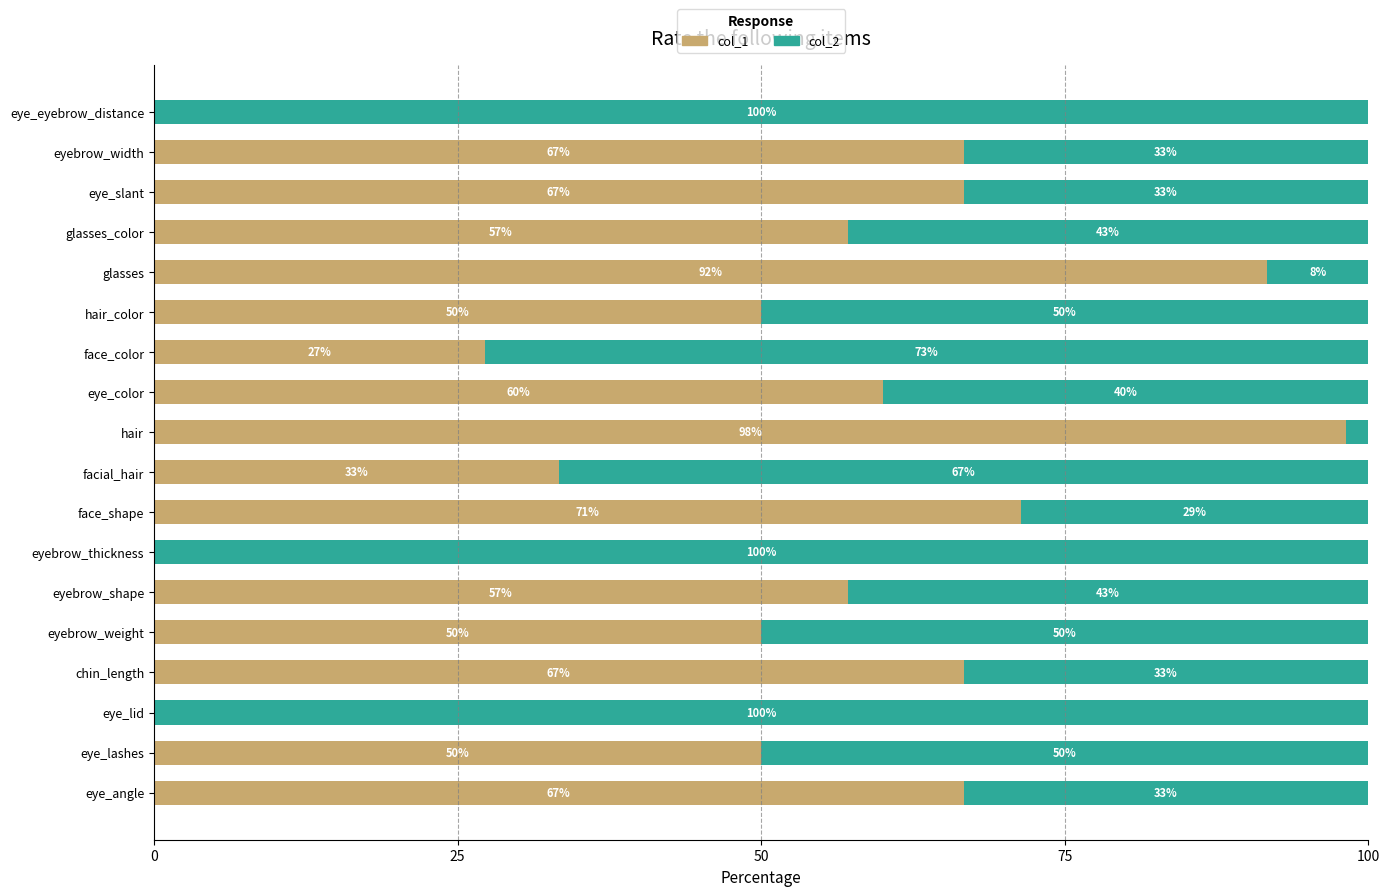

What is the total value across all series at face_color?

100.0